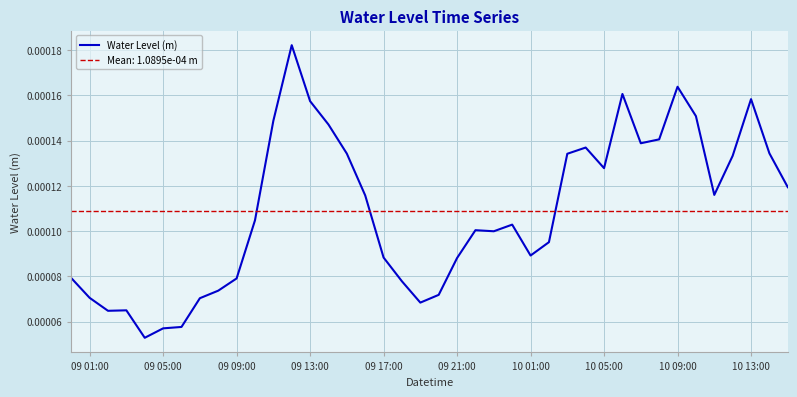

How many points are lower than both their immediate neighbors (excluding endpoints)?

8